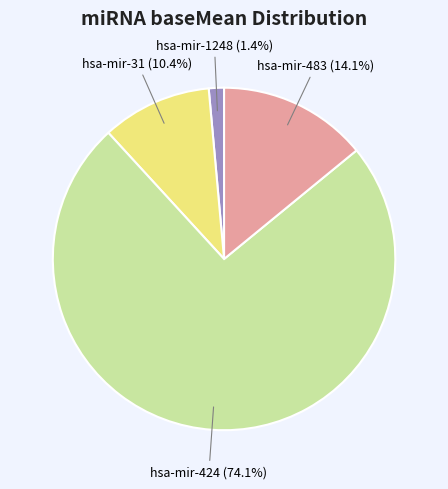

What is the largest slice in the pie chart?

hsa-mir-424